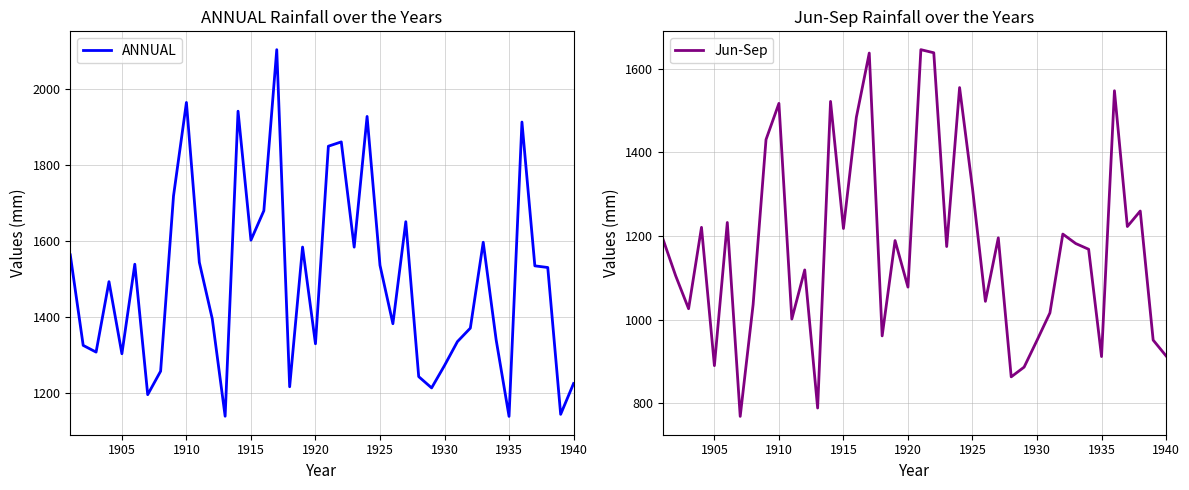

Is it true that ANNUAL equals 1834.8 at 1940?

False